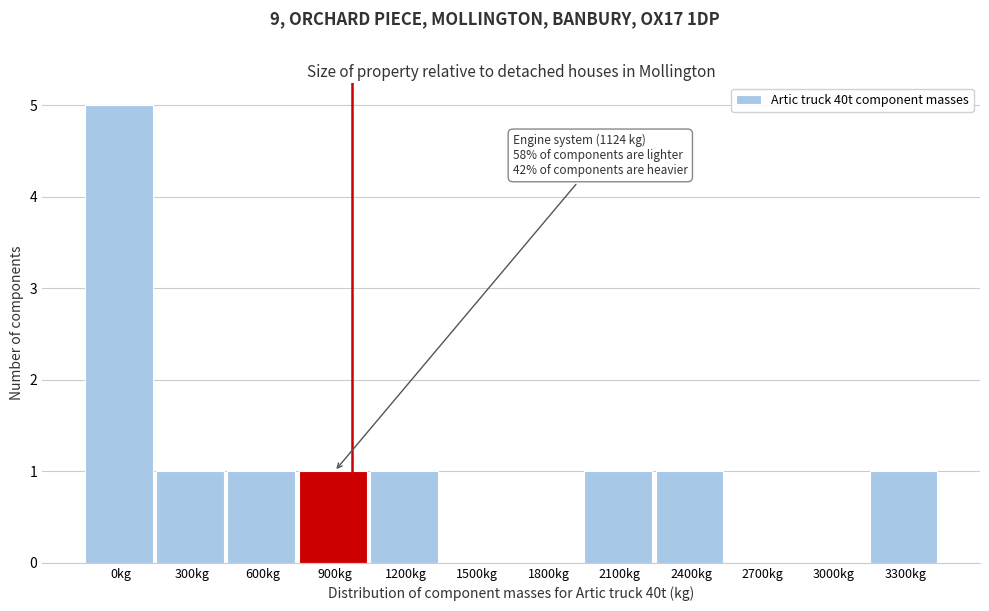

Reading right to left, list all the values displayed in this chart.

3300kg=1	3000kg=0	2700kg=0	2400kg=1	2100kg=1	1800kg=0	1500kg=0	1200kg=1	900kg=1	600kg=1	300kg=1	0kg=5